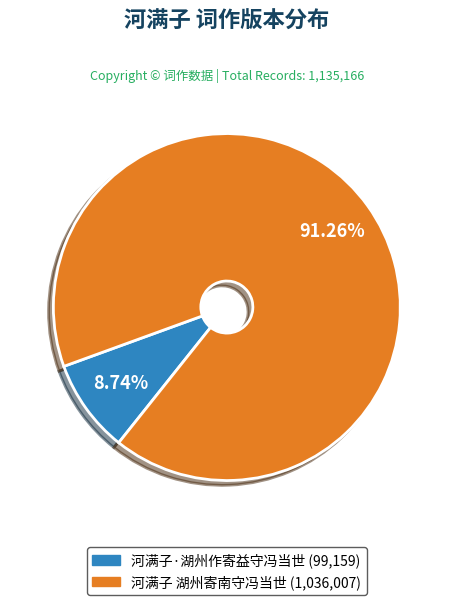

Which category has the biggest portion of the pie?

河满子 湖州寄南守冯当世